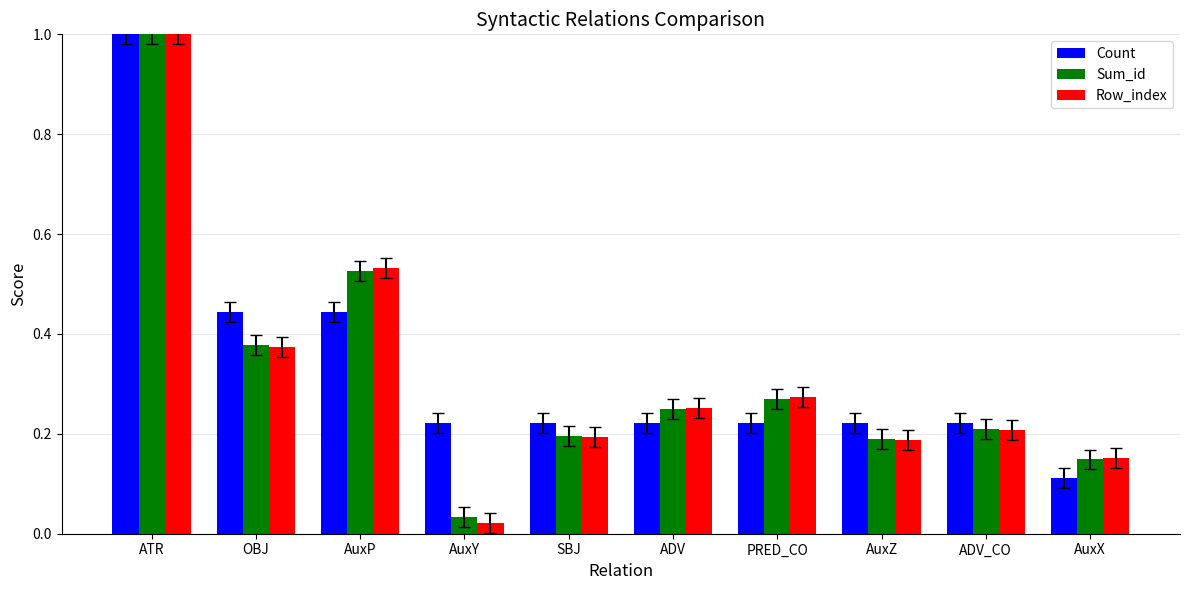

What is the sum of all Count values?

3.3